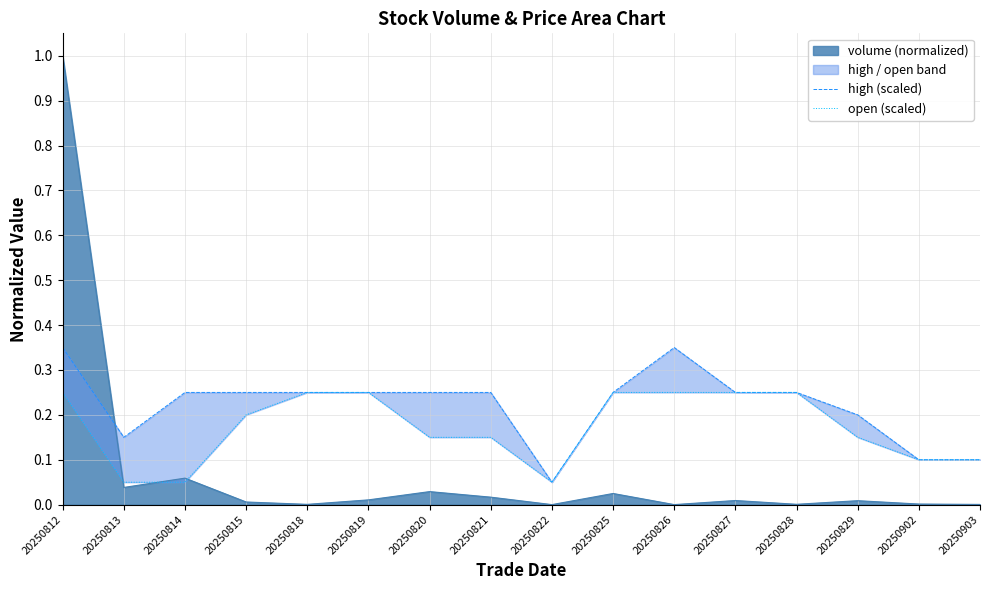

The high (scaled) series shows 0.2 at 20250820. True or false?

True